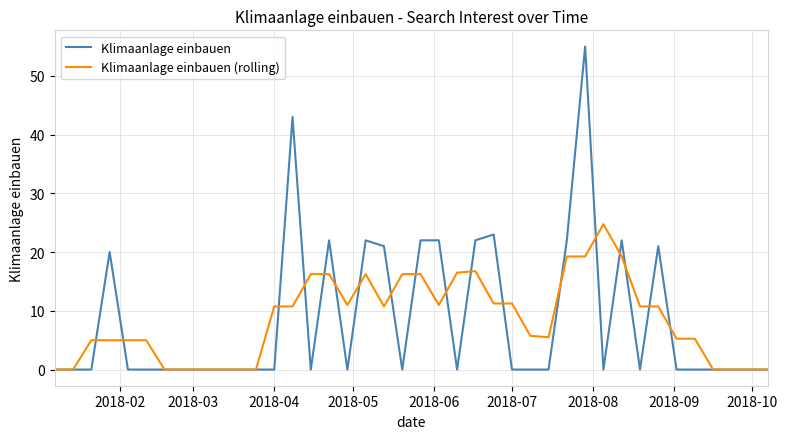

Rank the series by their maximum value, from lowest to highest.

Klimaanlage einbauen (rolling), Klimaanlage einbauen